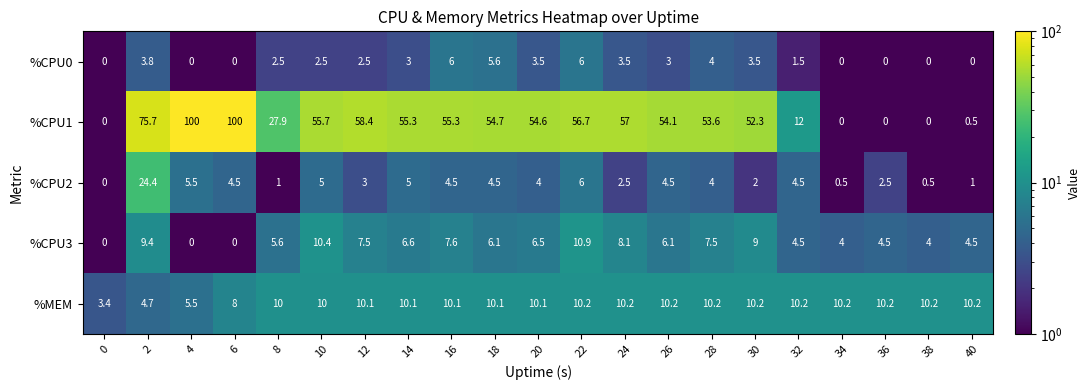

What is the approximate value of %CPU0 at 14?

3.0